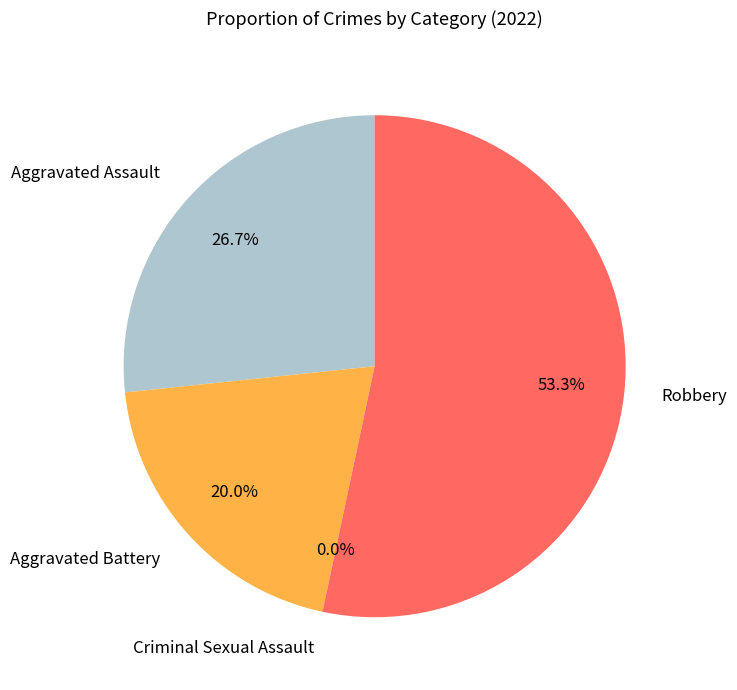

How many slices are in this pie chart?

4